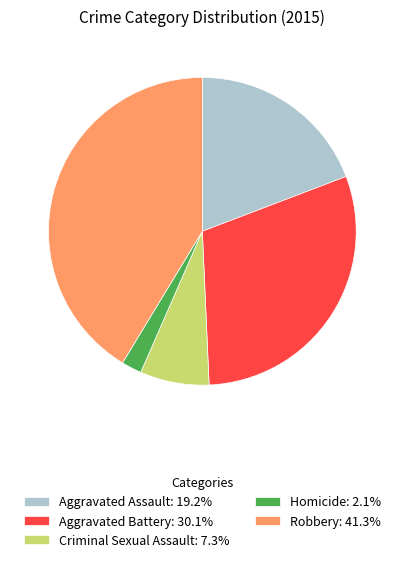

Is the sum of Criminal Sexual Assault and Aggravated Assault greater than half?

No